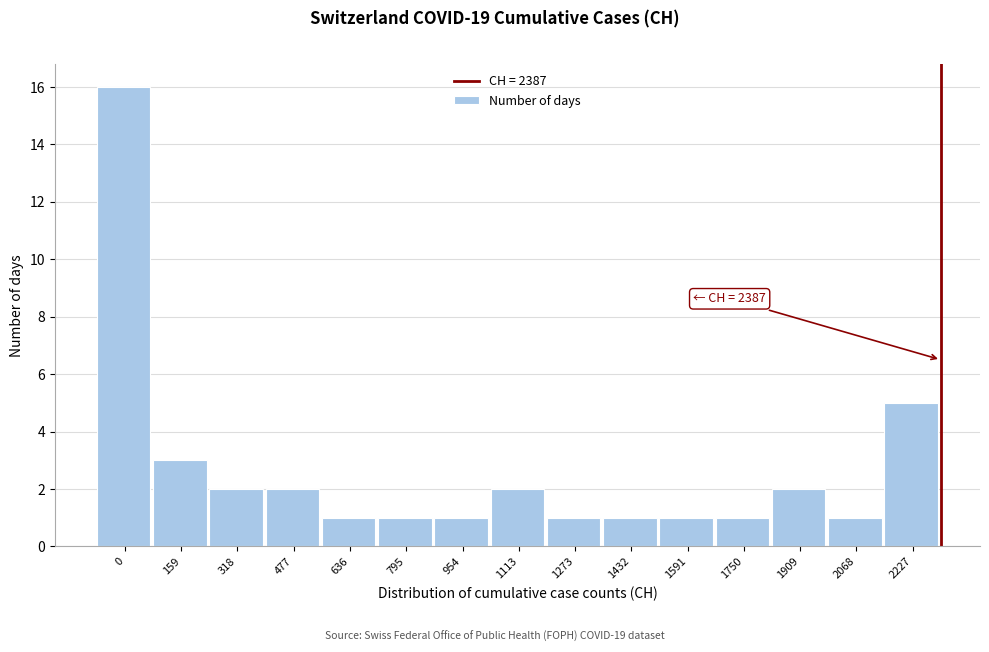

Reading left to right, what are all the values shown in this chart?

0=16	159=3	318=2	477=2	636=1	795=1	954=1	1113=2	1273=1	1432=1	1591=1	1750=1	1909=2	2068=1	2227=5